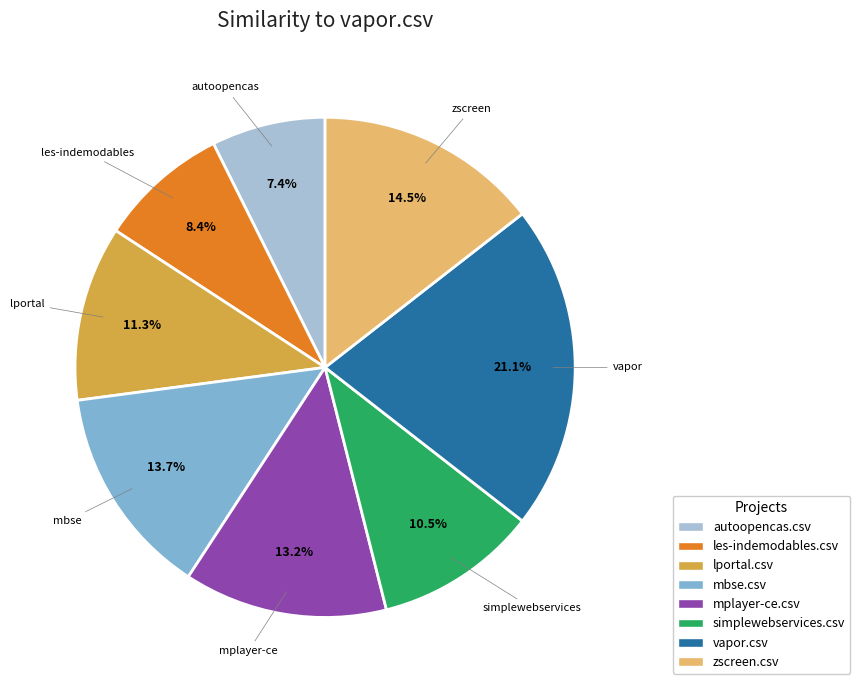

To the nearest percent, what is the average slice percentage?

12%